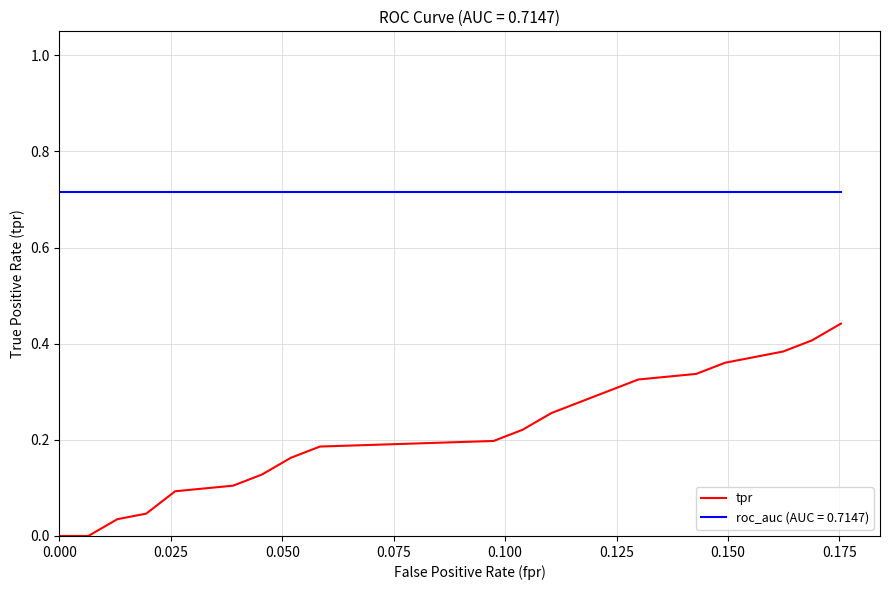

What is the value of the 32nd point from the left?

0.4